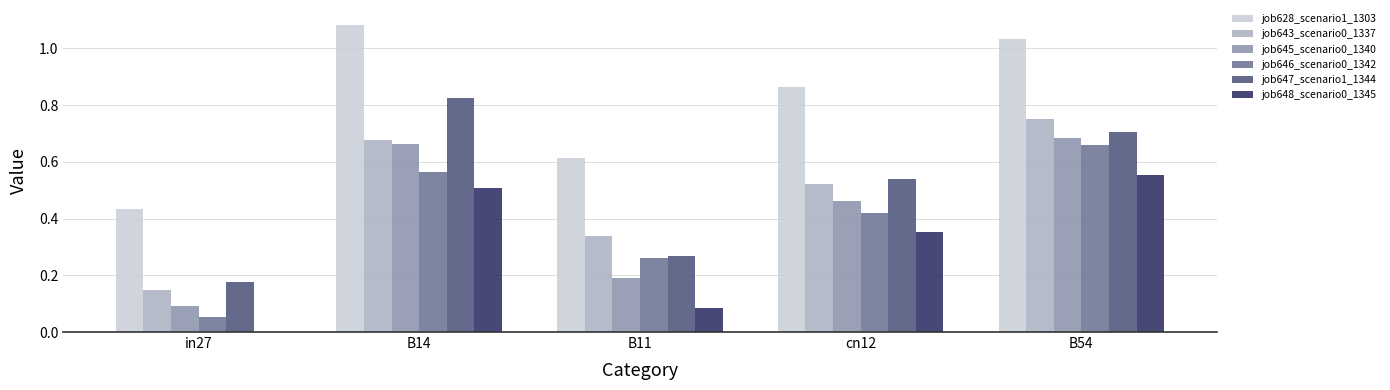

Between in27 and cn12, which series saw the biggest shift?

job628_scenario1_1303